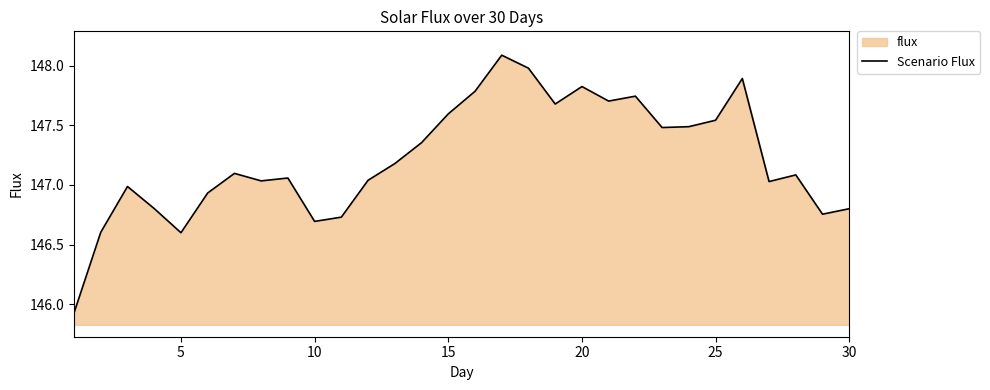

Is it true that the value at 15 is 147.6?

True